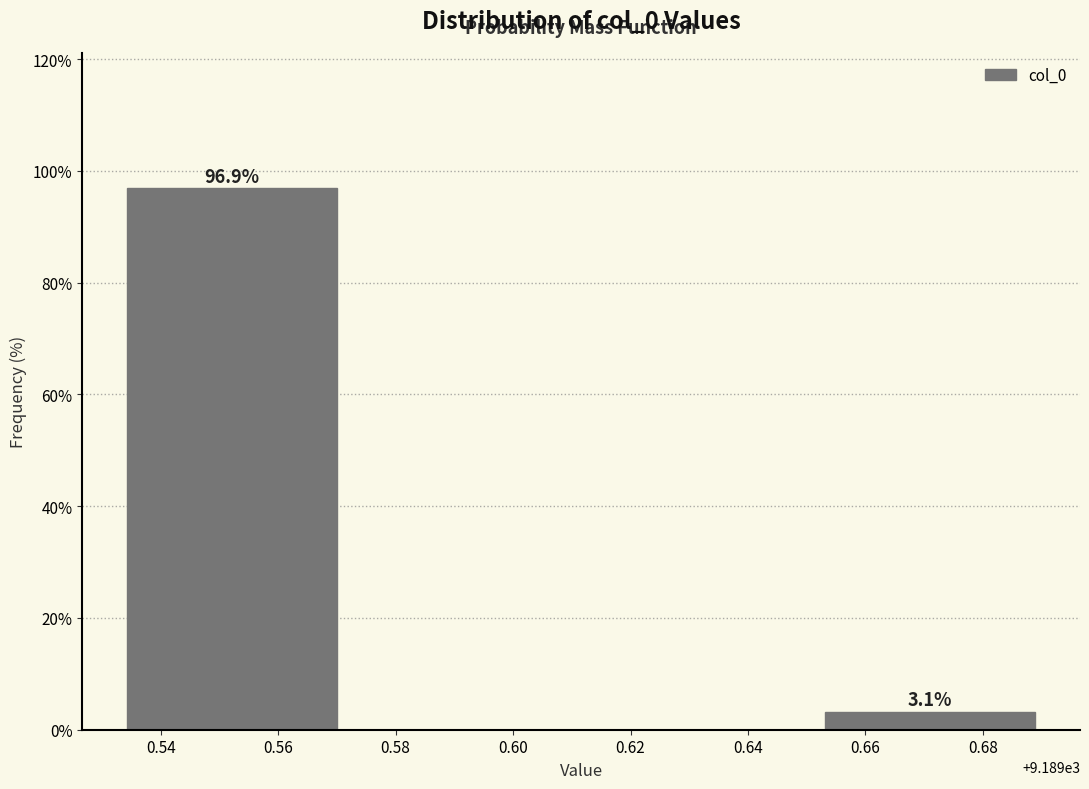

Reading right to left, extract all data points from this chart.

3.1	96.9